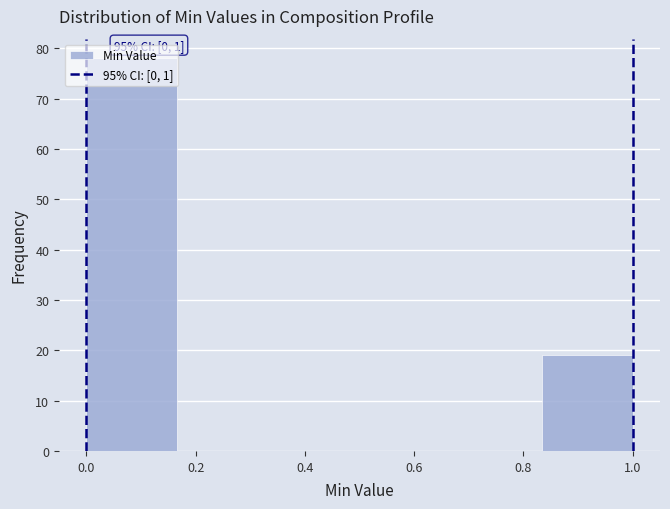

Over which range of the x-axis is the bar tallest?

0.00 to 0.16